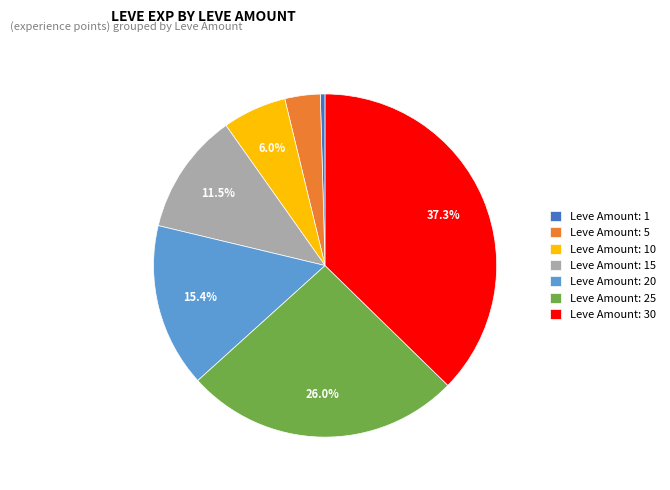

To the nearest percent, what is the difference between the largest and smallest slice percentages?

37%